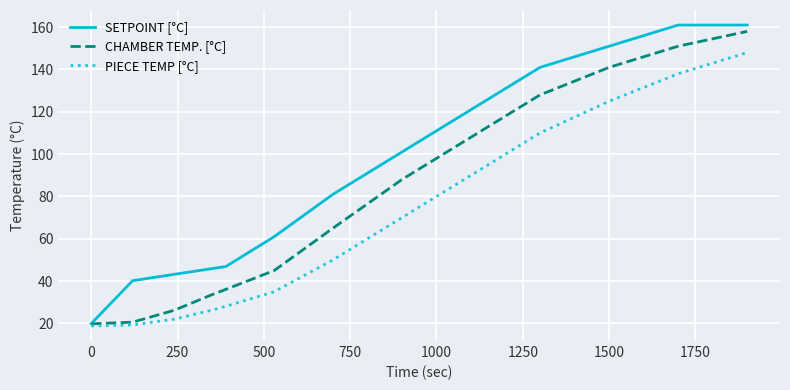

List the series in order of their overall mean, lowest first.

PIECE TEMP [°C], CHAMBER TEMP. [°C], SETPOINT [°C]